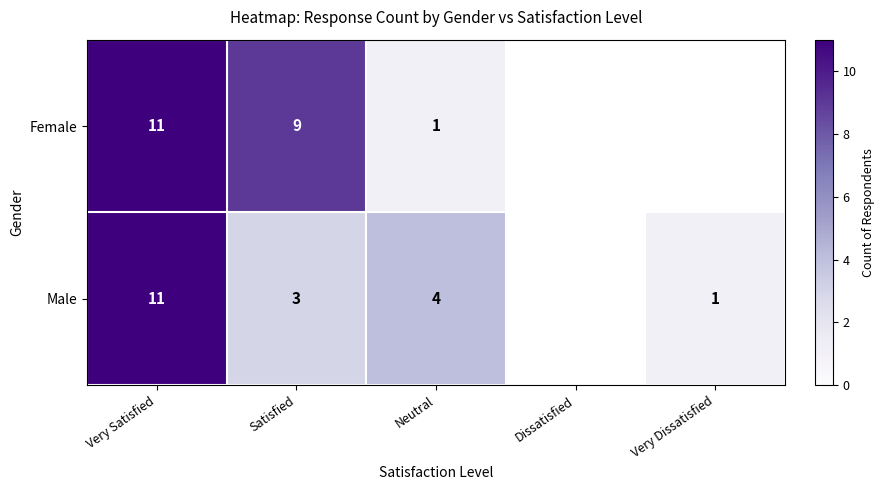

Which series changed the most between Very Satisfied and Satisfied?

Male